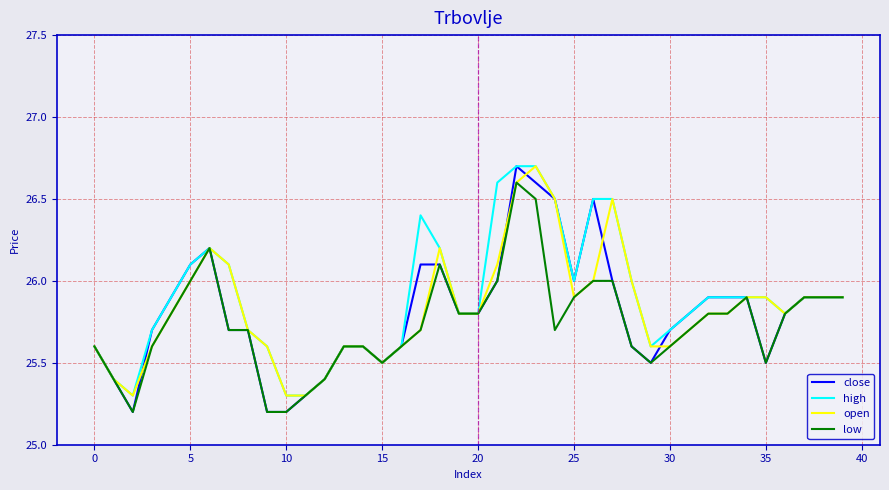

Does the chart display data point markers on the line(s)?

No